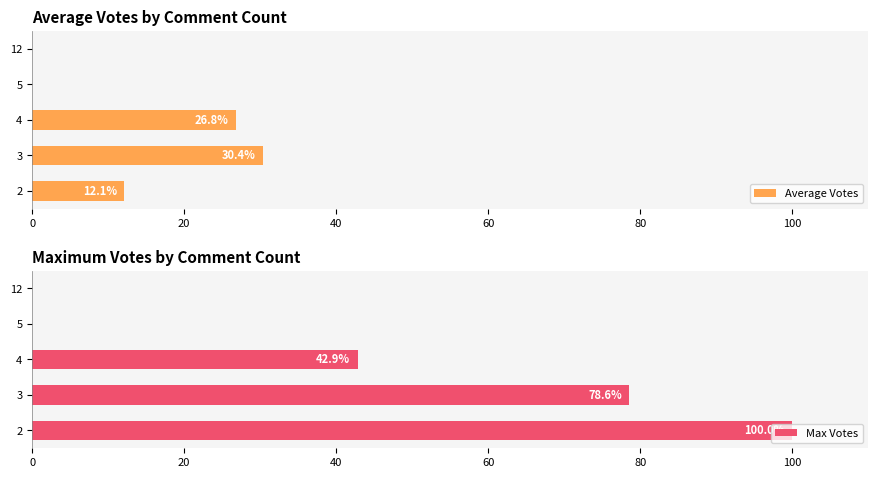

True or false: Average Votes has a value of 30.4 at 3.

True